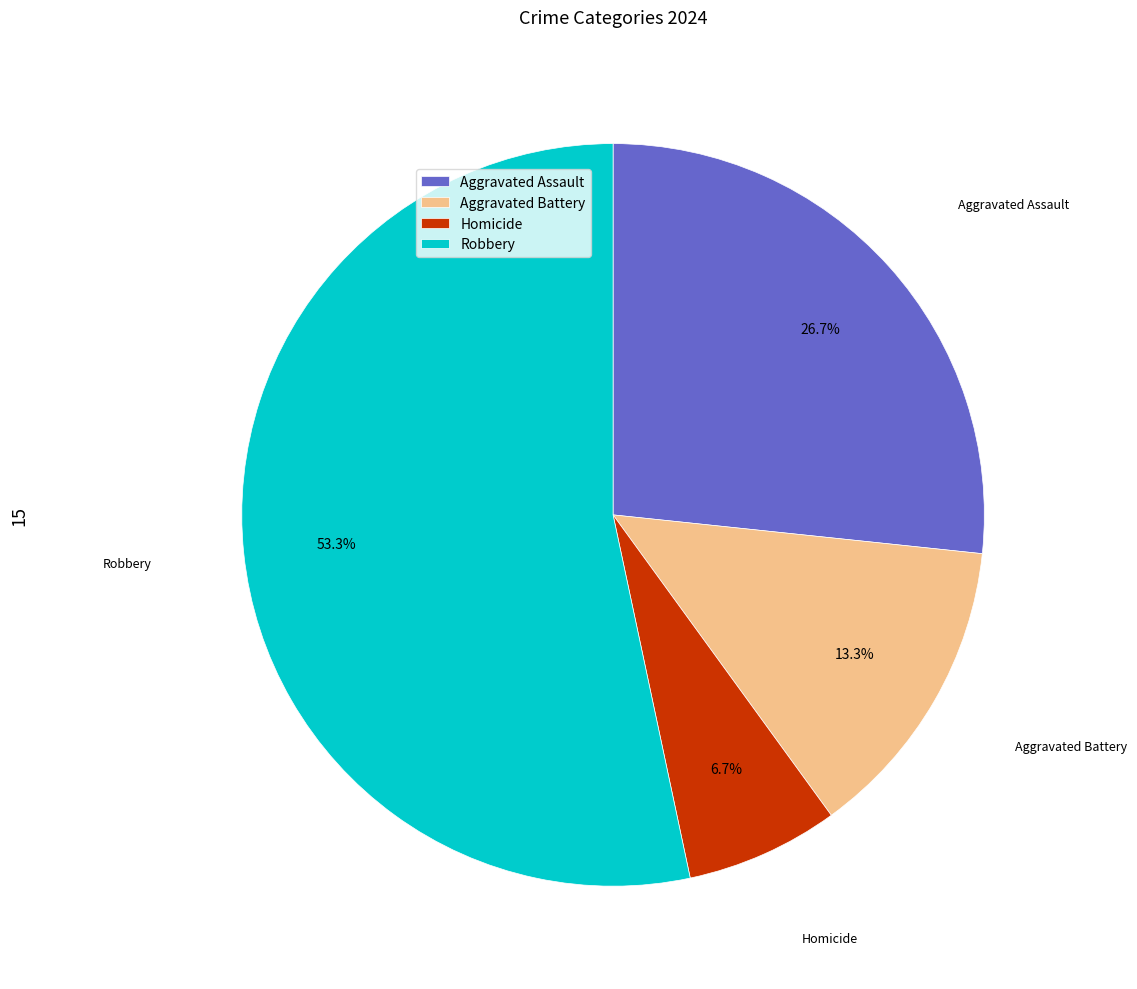

To the nearest percent, what is the difference between the largest and smallest slice percentages?

47%